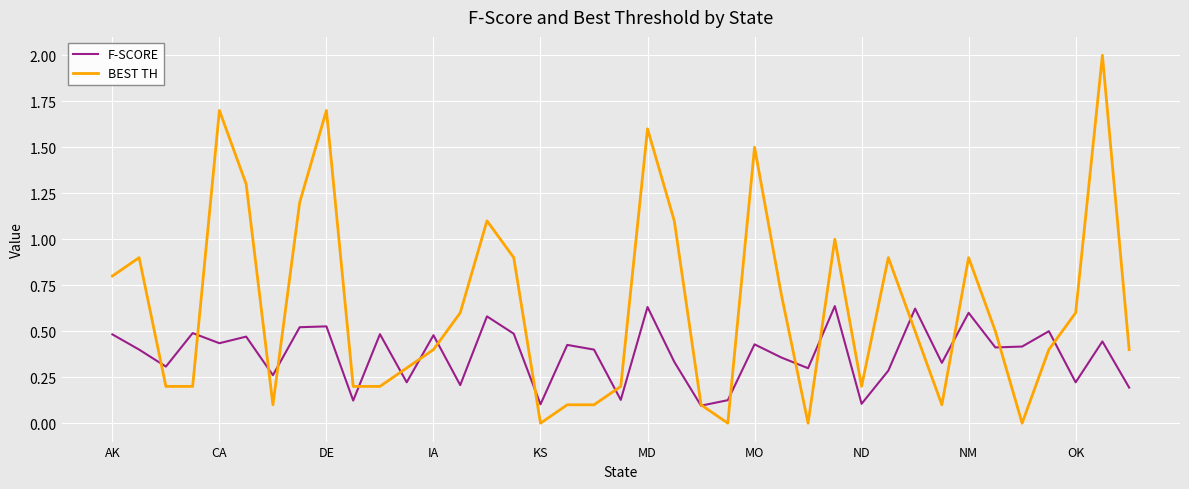

List the series in order of their peak value, highest first.

BEST TH, F-SCORE